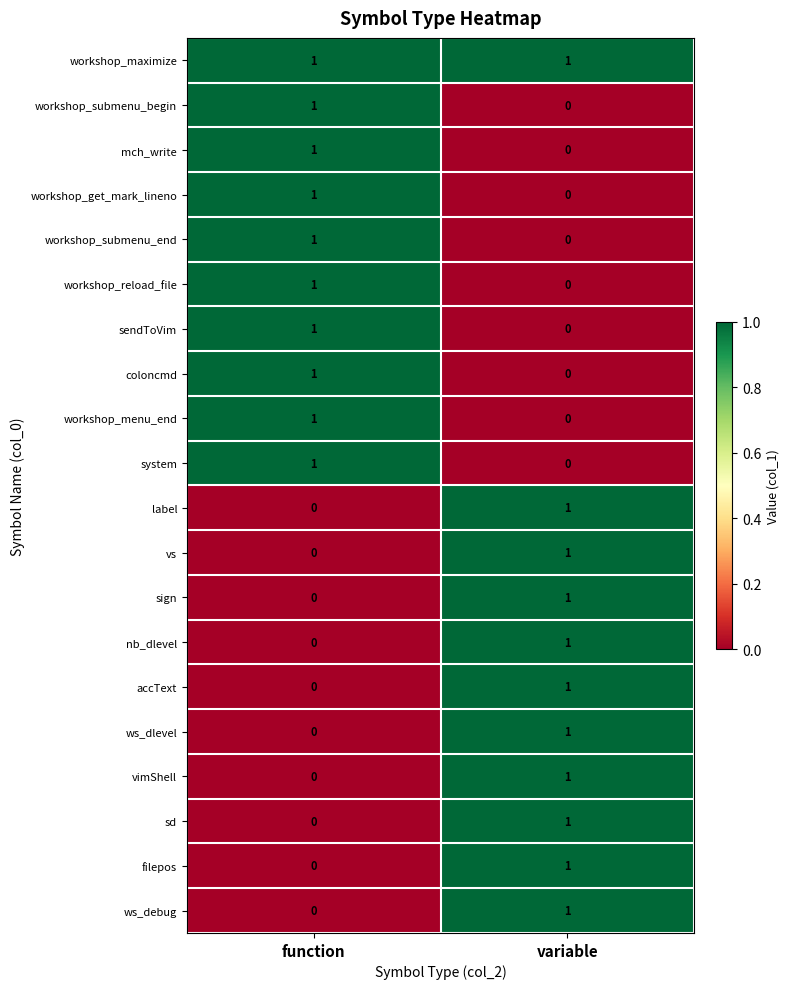

What is the greatest value displayed?

1